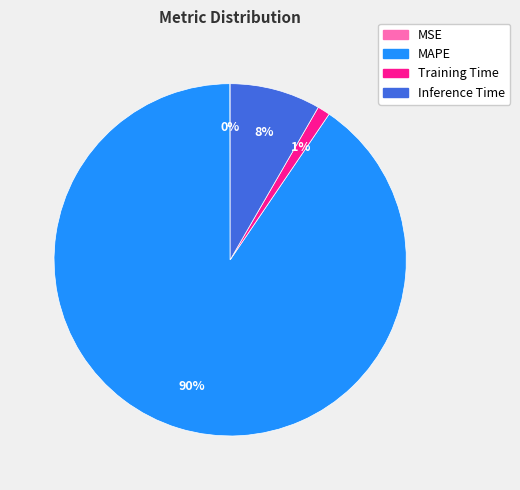

Is Inference Time the majority of the pie?

No